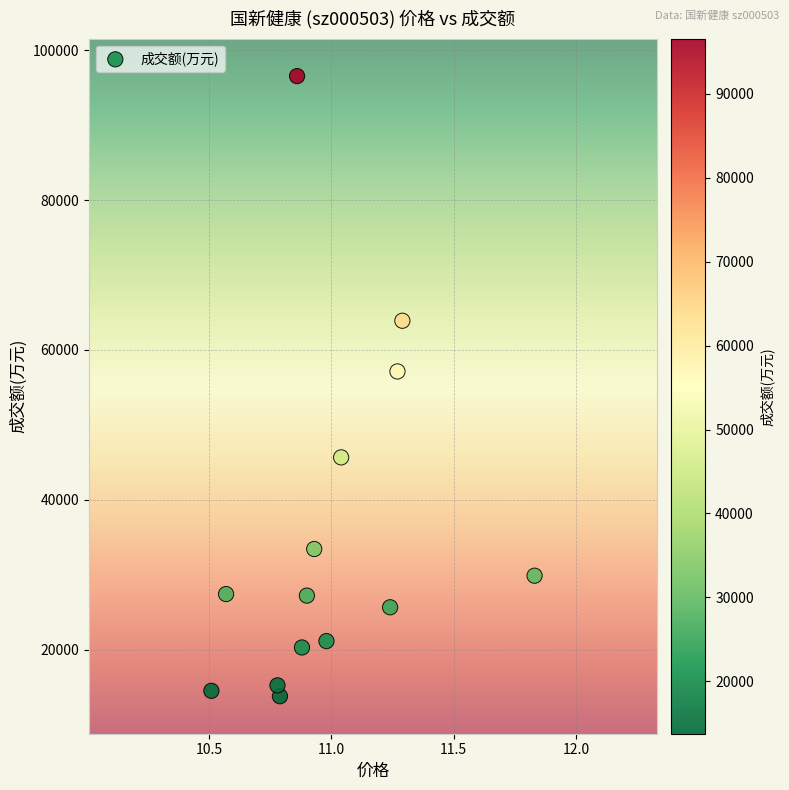

What is the range of Y values (max minus min)?

82756